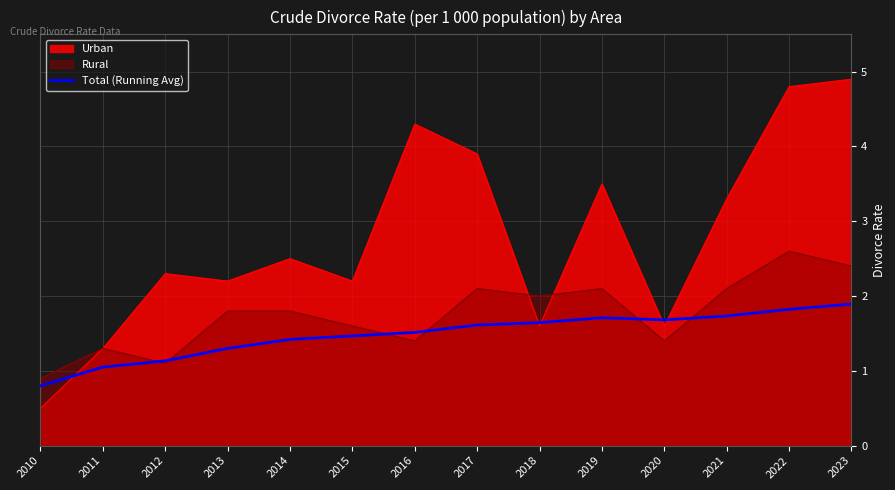

Rank the series by their average value, from highest to lowest.

Urban, Rural, Total (Running Avg)